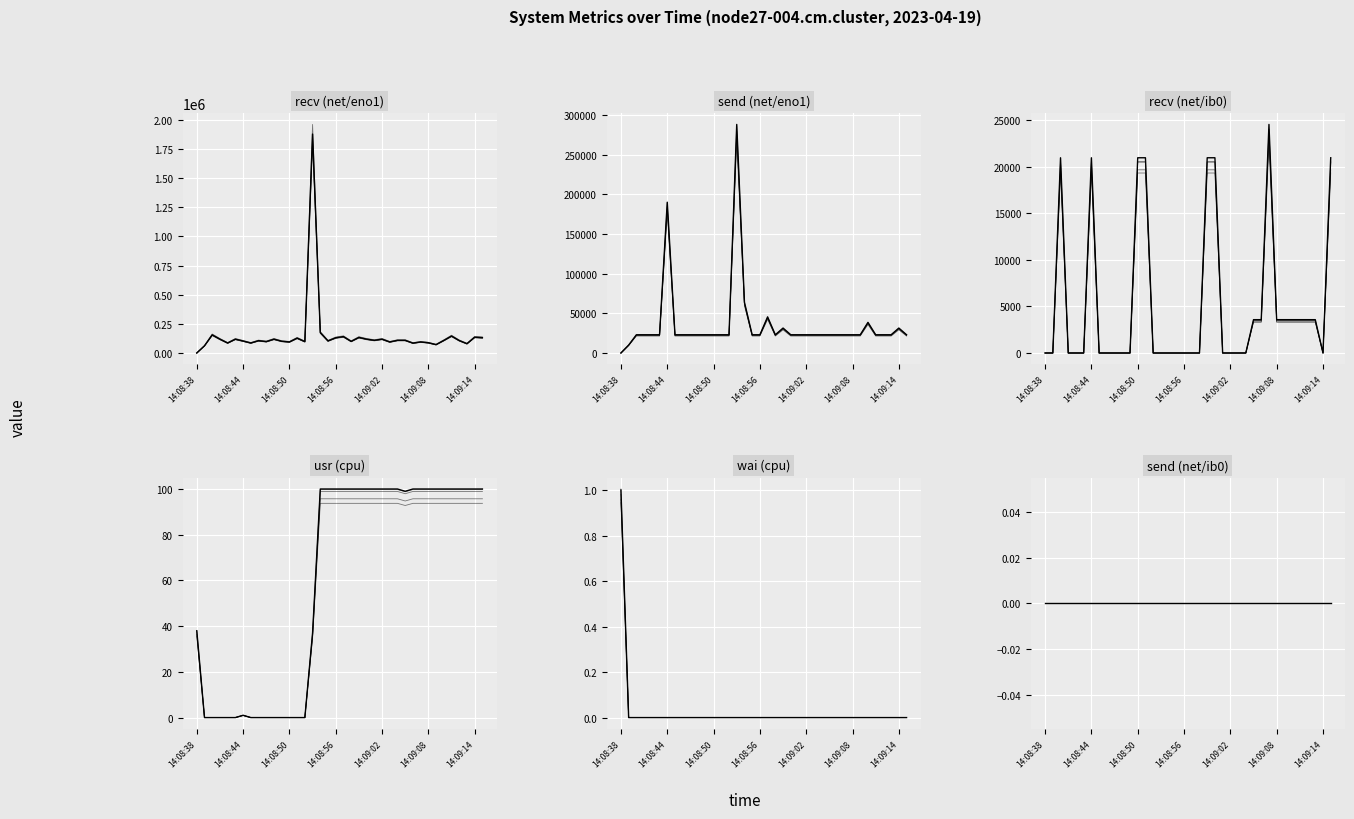

Is the value of recv (net/ib0) at 14:08:51 greater than the value of recv (net/eno1) at 14:08:40?

No